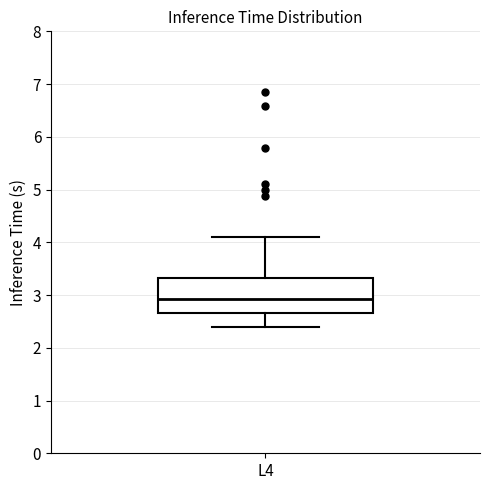

Where does the median line of the box for L4 sit on the y-axis? The values are not printed on the chart, so give them approximately, as read against the axis.

2.9